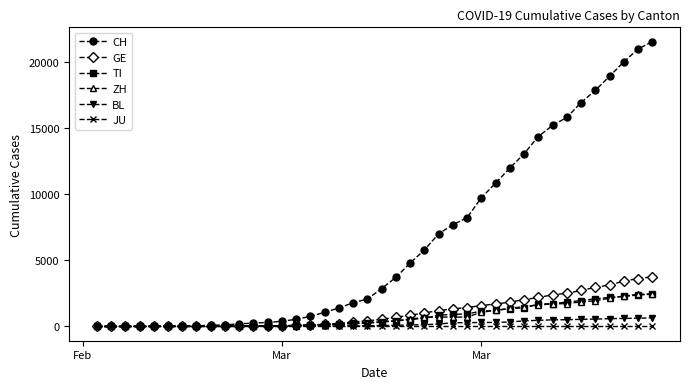

Which series has the largest total across all categories?

CH